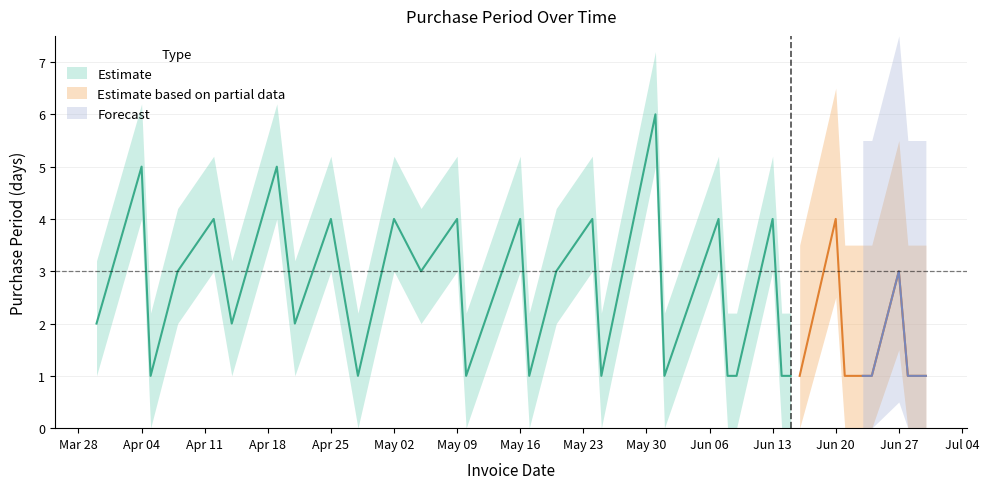

Approximately how many times larger is the value at 2016-05-12 compared to 2016-04-14?

1.0